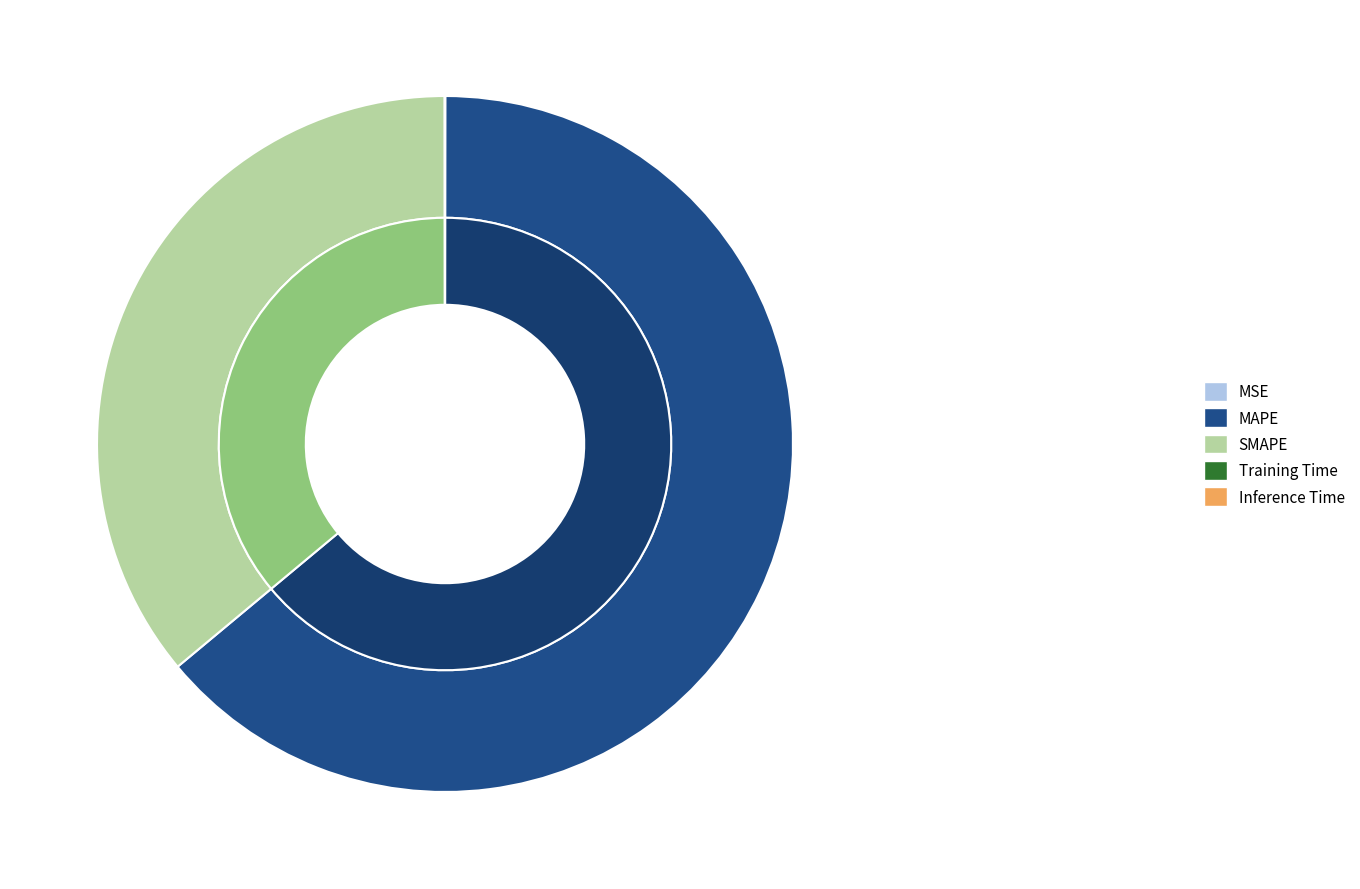

Is the sum of Training Time and MSE greater than half?

No